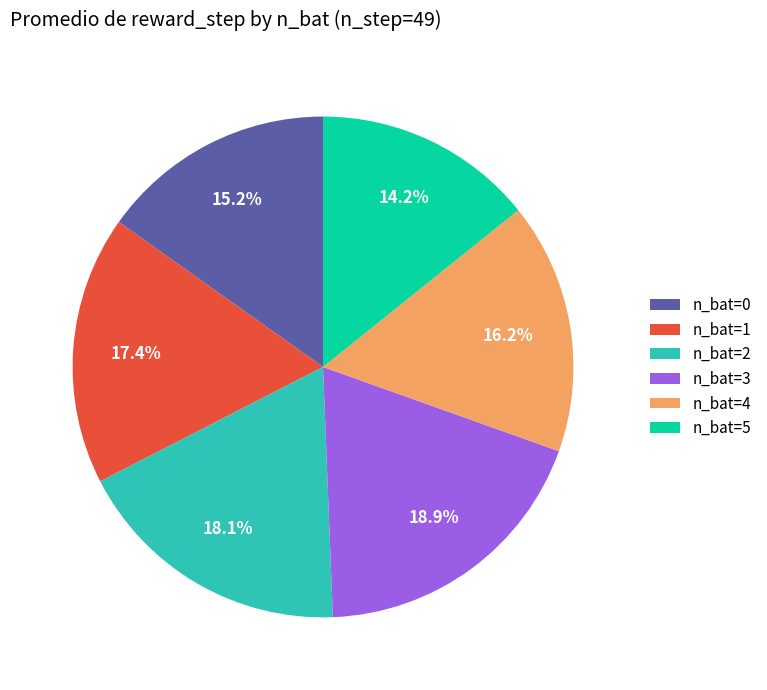

Rank the categories by value from highest to lowest.

n_bat=3, n_bat=2, n_bat=1, n_bat=4, n_bat=0, n_bat=5